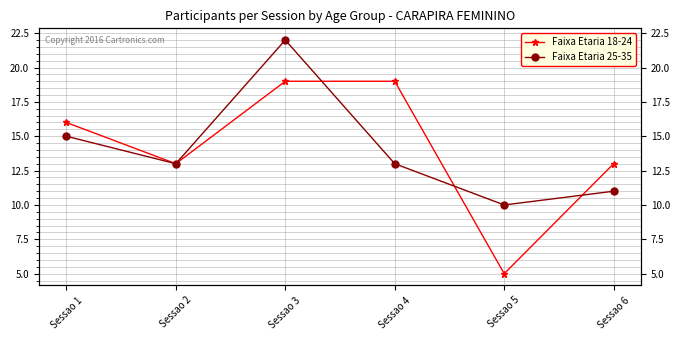

What is the value of the Faixa Etaria 25-35 point at the 3rd from the left?

22